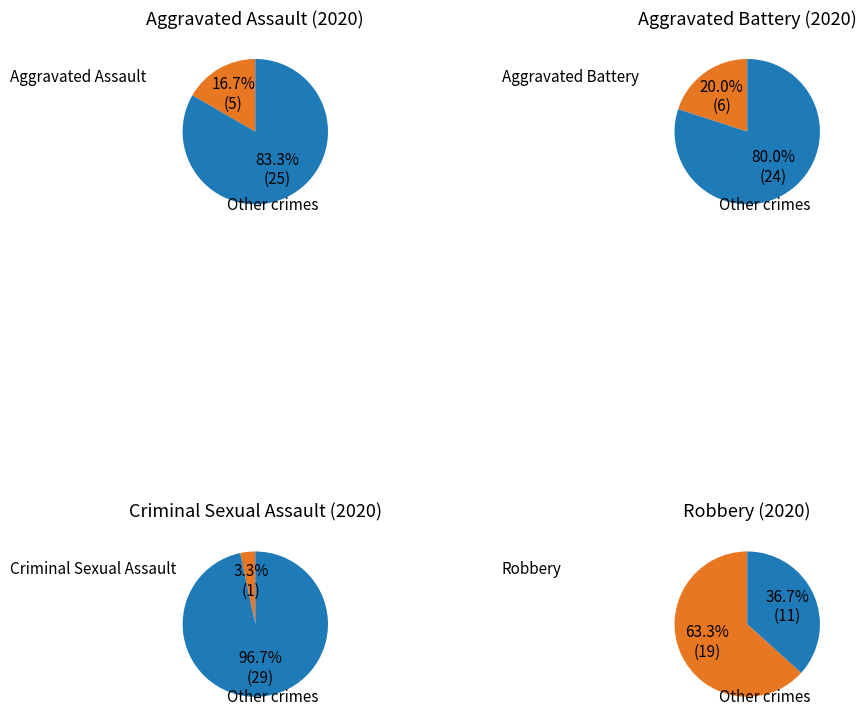

What is the change in value from Aggravated Assault to Aggravated Battery?

+1